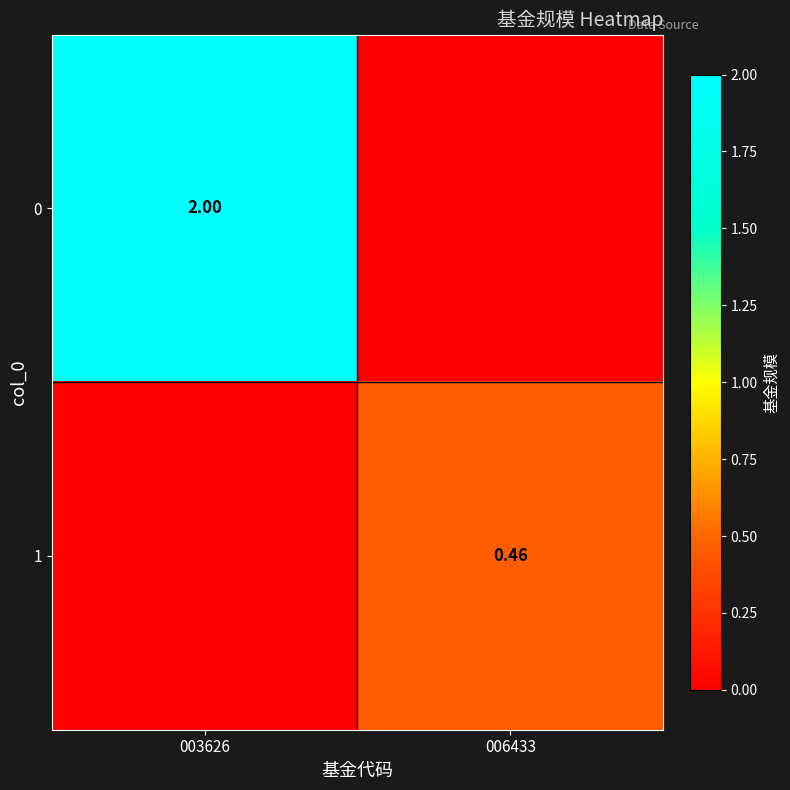

How many values in 0 are above zero?

1